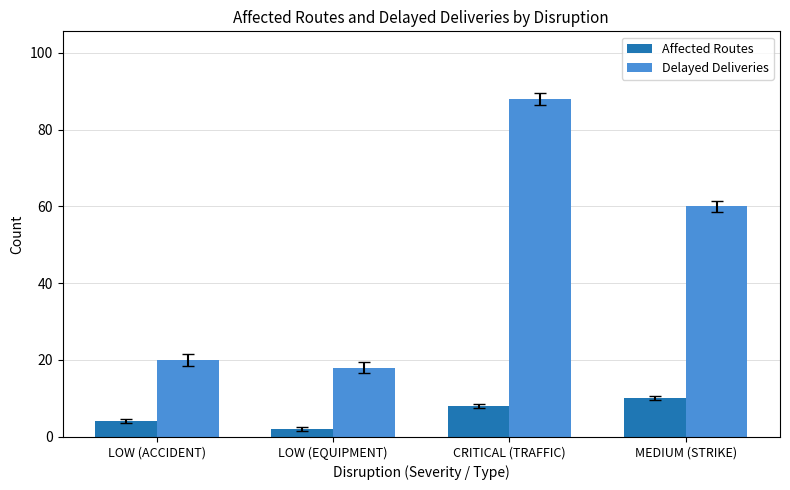

Rank the series by their average value, from highest to lowest.

Delayed Deliveries, Affected Routes